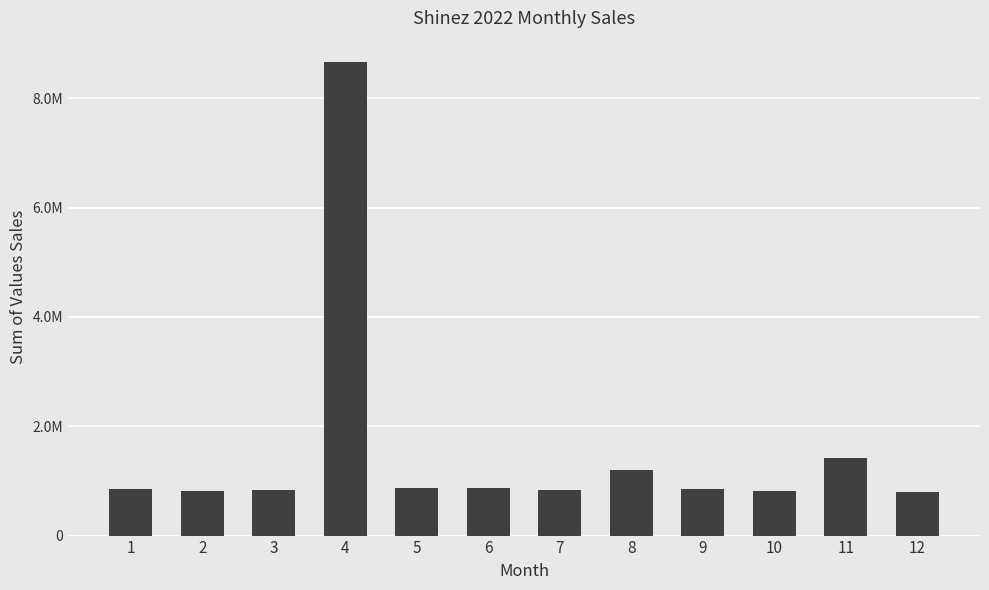

How many series are shown in this chart?

1